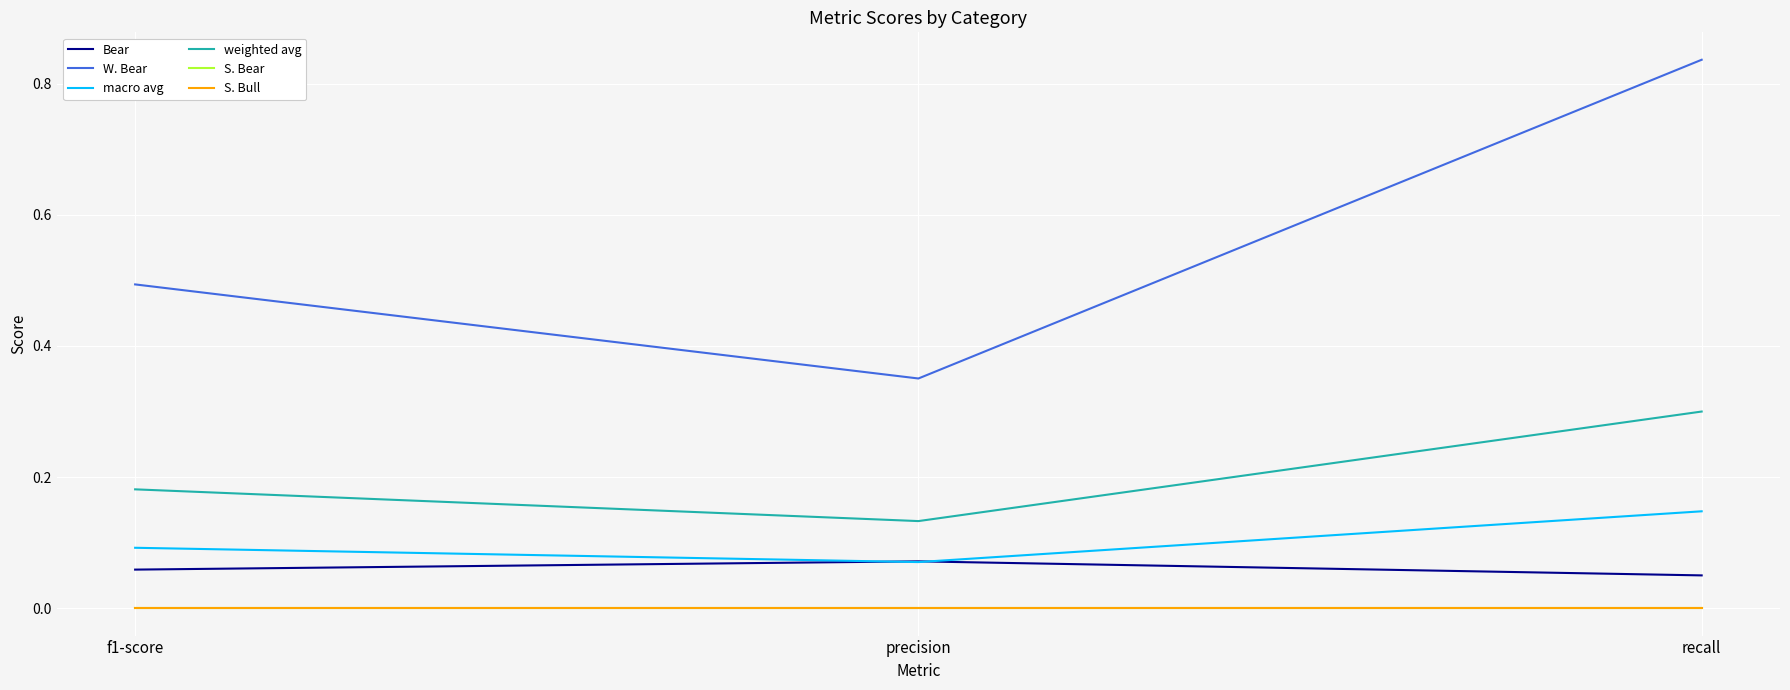

Rank the series at f1-score from lowest to highest value.

S. Bear, S. Bull, Bear, macro avg, weighted avg, W. Bear